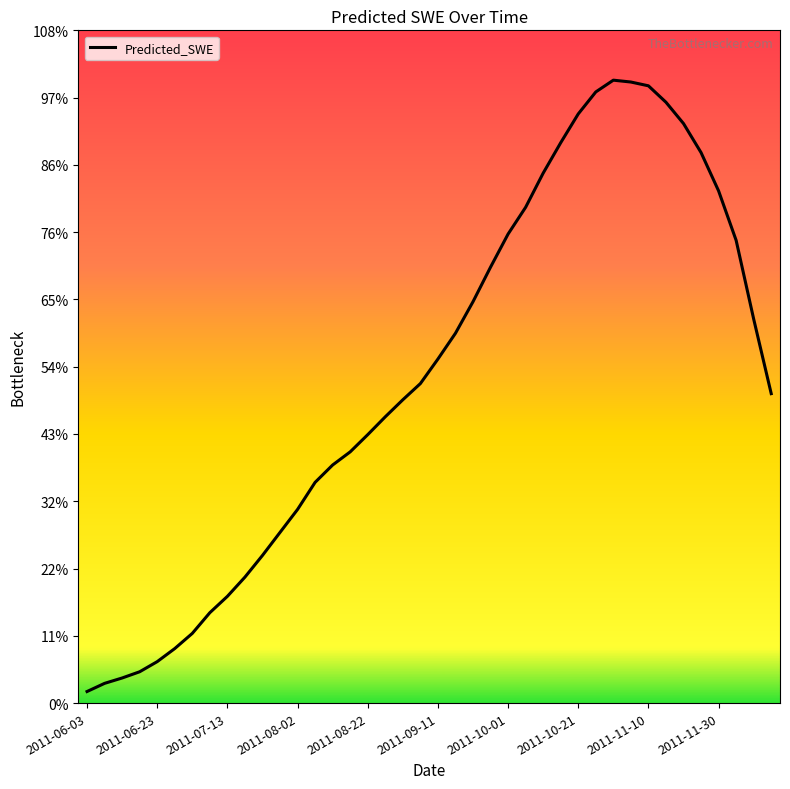

Reading left to right, transcribe all the data shown in this chart.

9.4	16.1	20.4	25.5	33.7	44.3	56.7	73.5	86.8	102.5	120.1	138.8	157.5	179.5	193.7	204.3	218.3	232.9	246.7	259.9	279.8	300.8	326.5	354.6	381.5	403.3	431.1	455.8	479.2	497.1	506.7	505.2	502.1	488.7	471.4	447.8	416.6	376.4	312.4	251.7